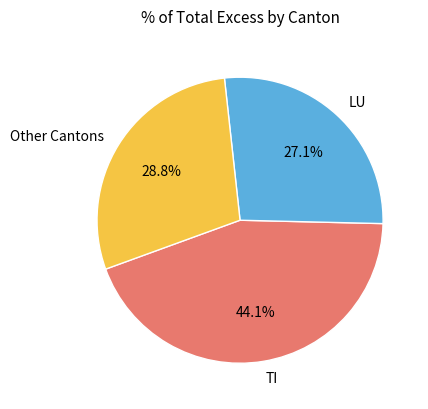

What is the largest slice in the pie chart?

TI